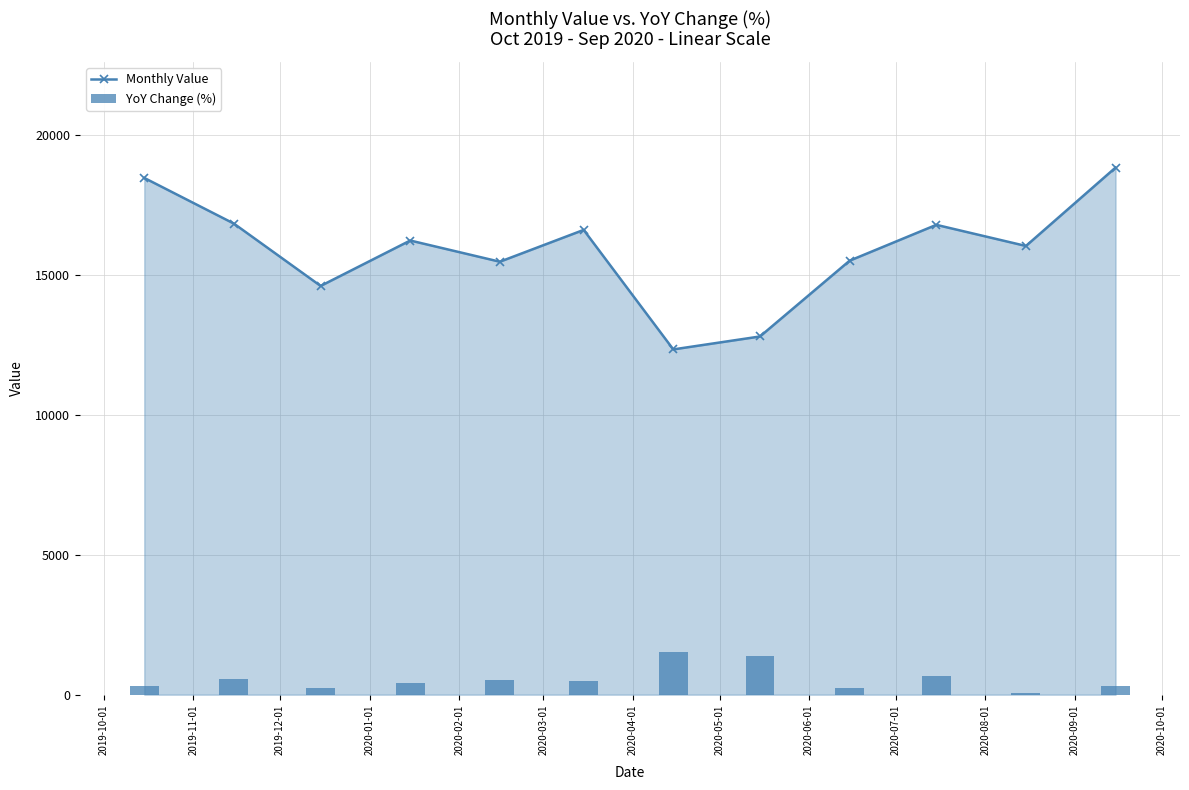

What is the smallest value displayed?

1.4